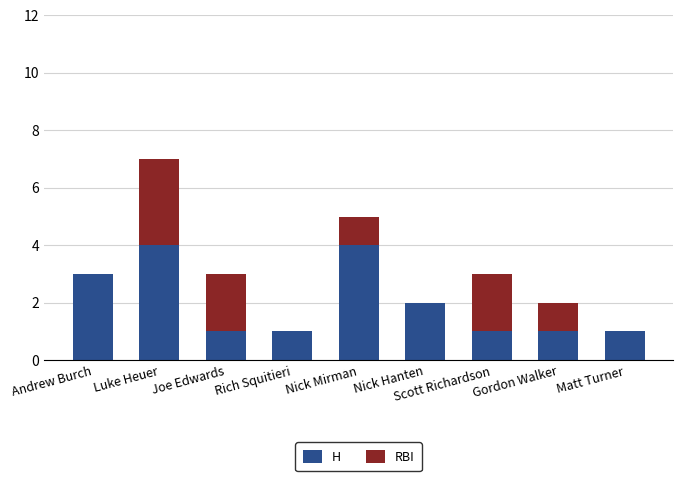

True or false: H has a value of 1 at Matt Turner.

True